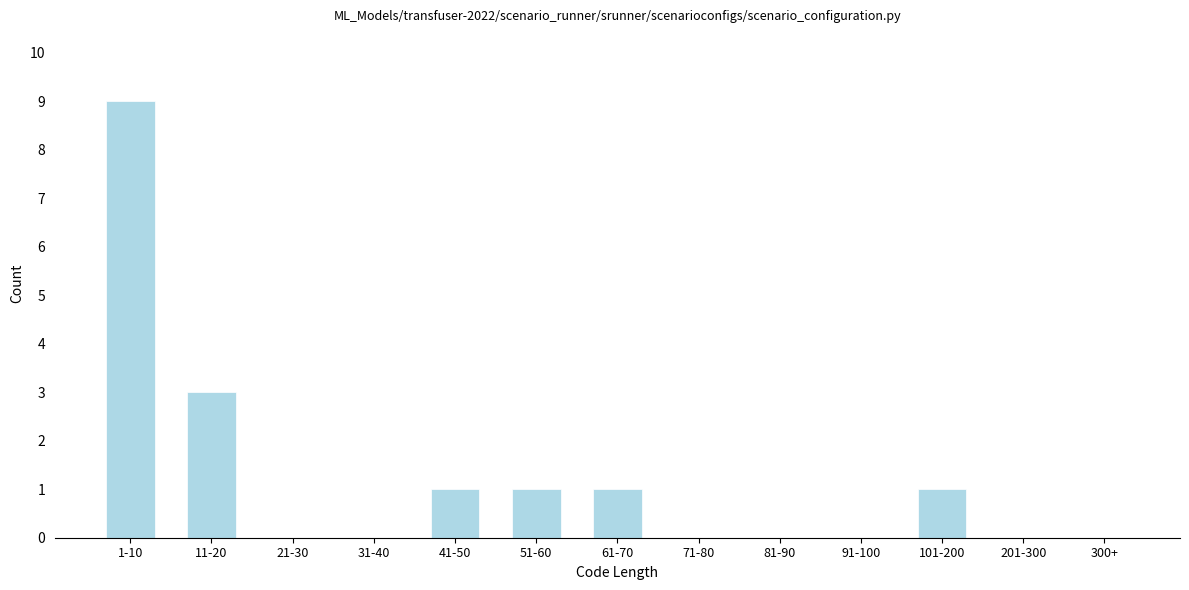

Reading right to left, transcribe all the data shown in this chart.

300+=0	201-300=0	101-200=1	91-100=0	81-90=0	71-80=0	61-70=1	51-60=1	41-50=1	31-40=0	21-30=0	11-20=3	1-10=9